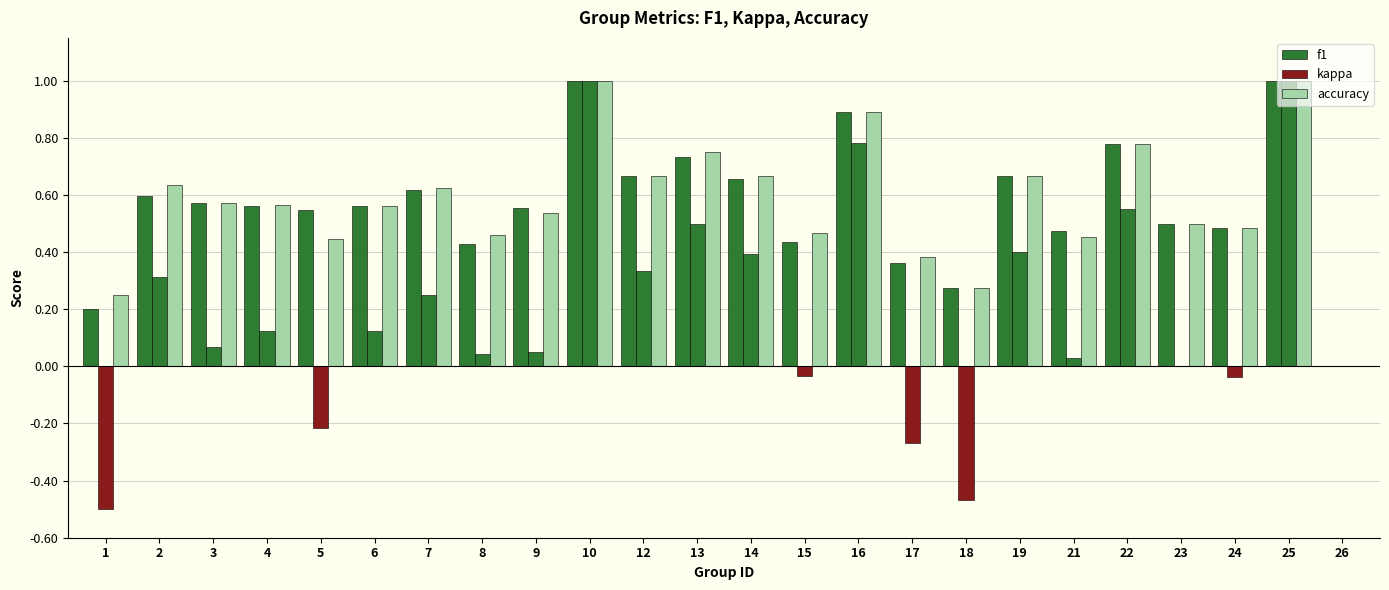

Are the bars grouped side by side (vs. stacked)?

Yes